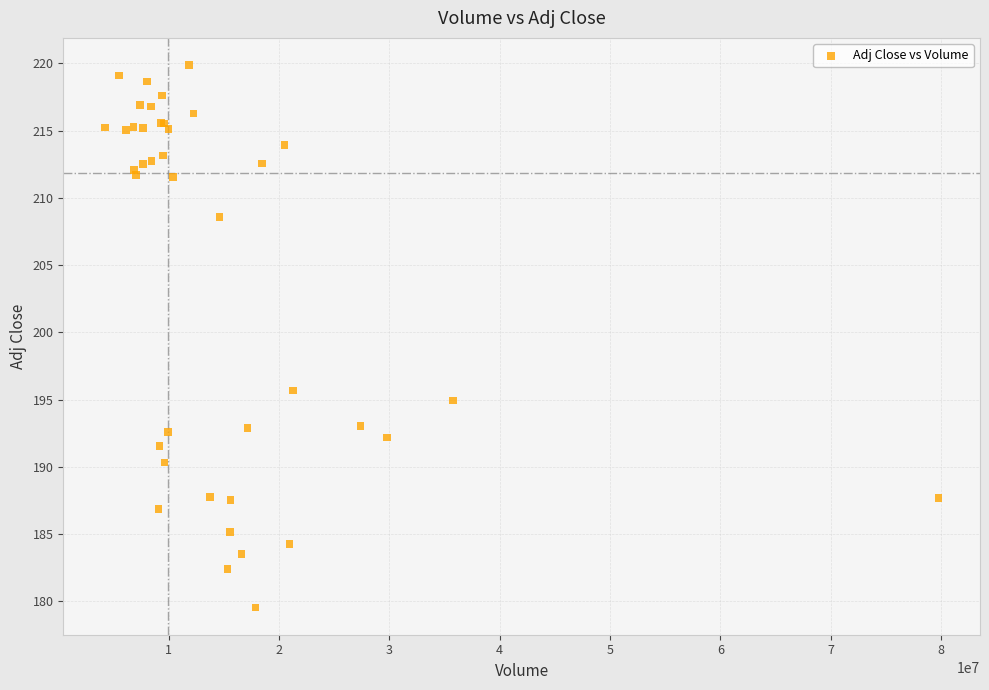

What Y value in the scatter plot is closest to 199?

195.7